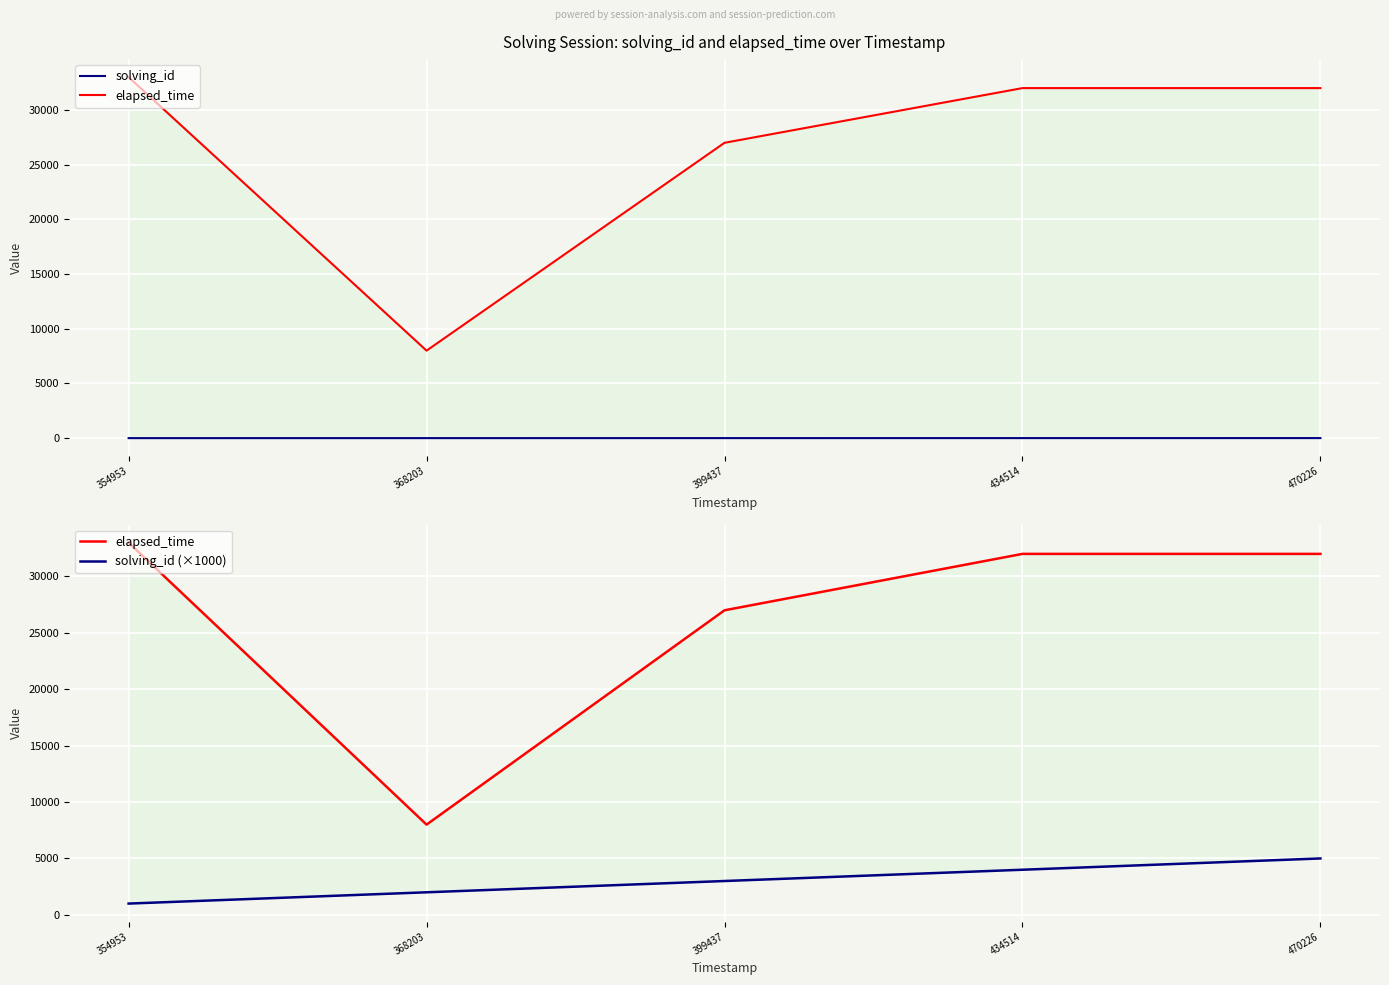

The value of solving_id (×1000) at 470226 is 1552. True or false?

False